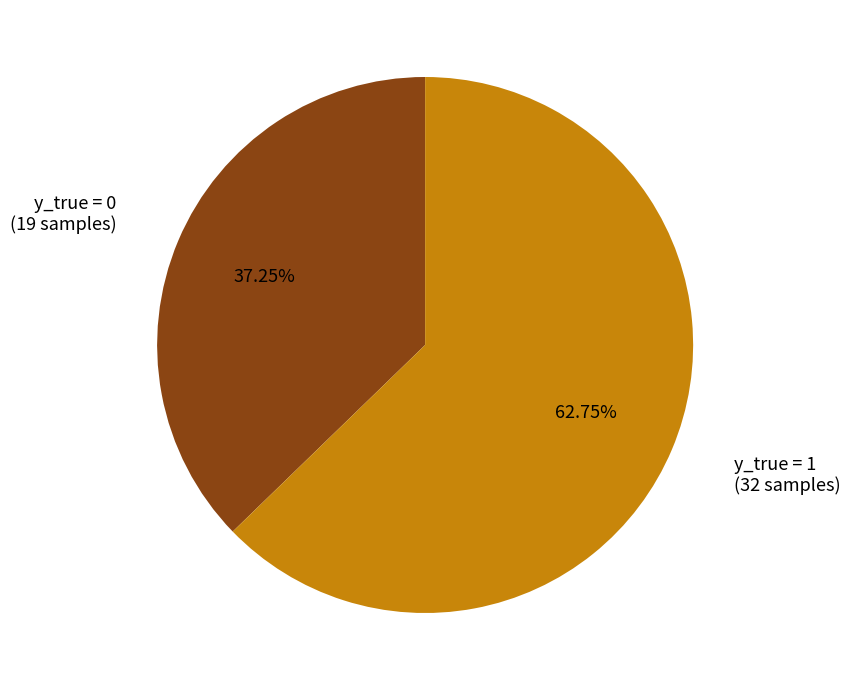

Is there any slice that represents more than half of the pie?

Yes